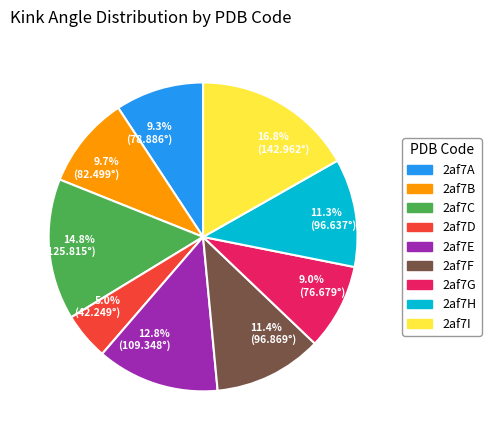

To the nearest percent, what is the average slice percentage?

11%